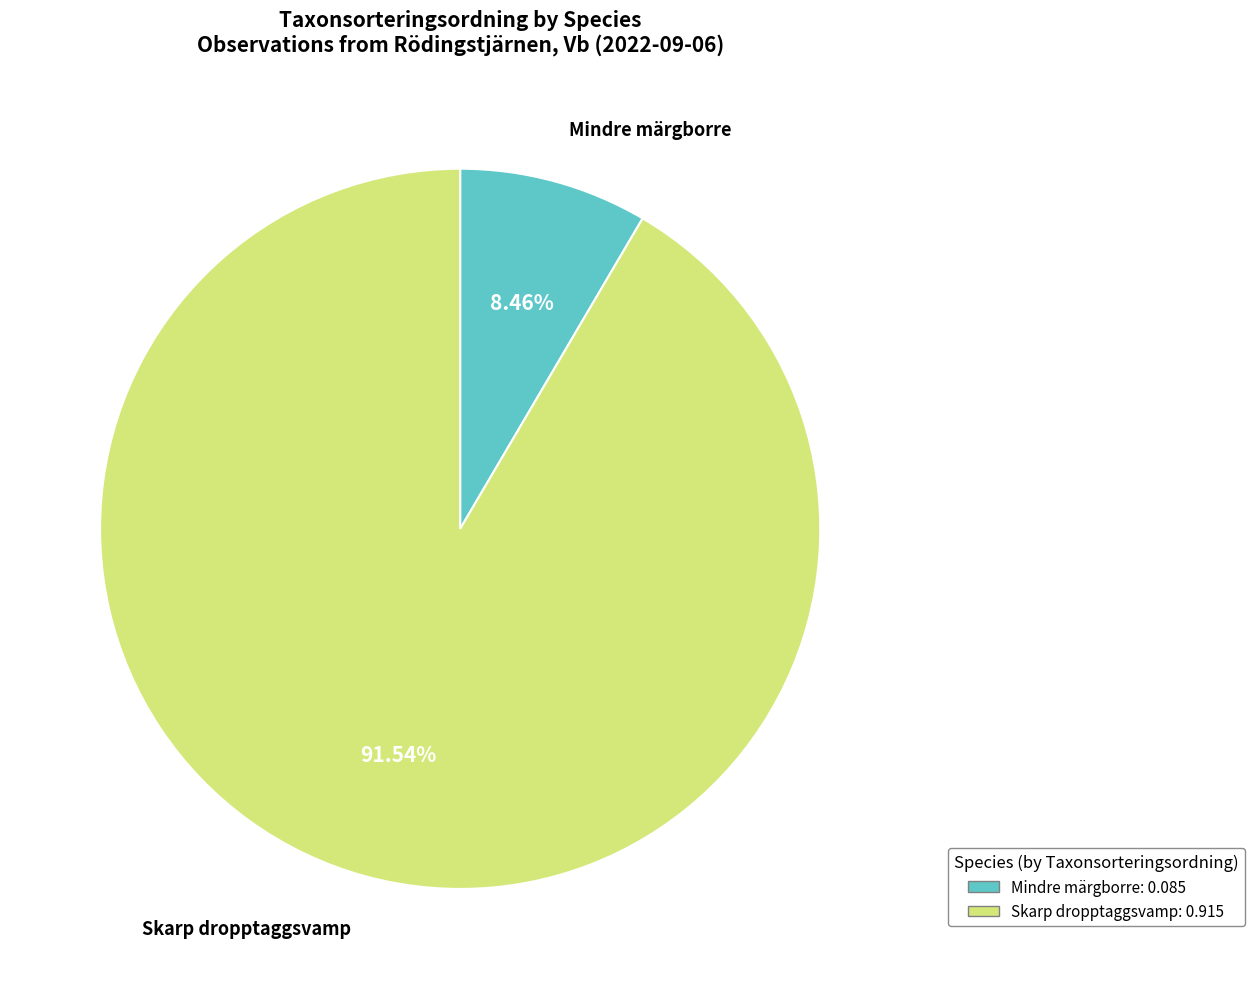

To the nearest percent, what is the average slice percentage?

50%